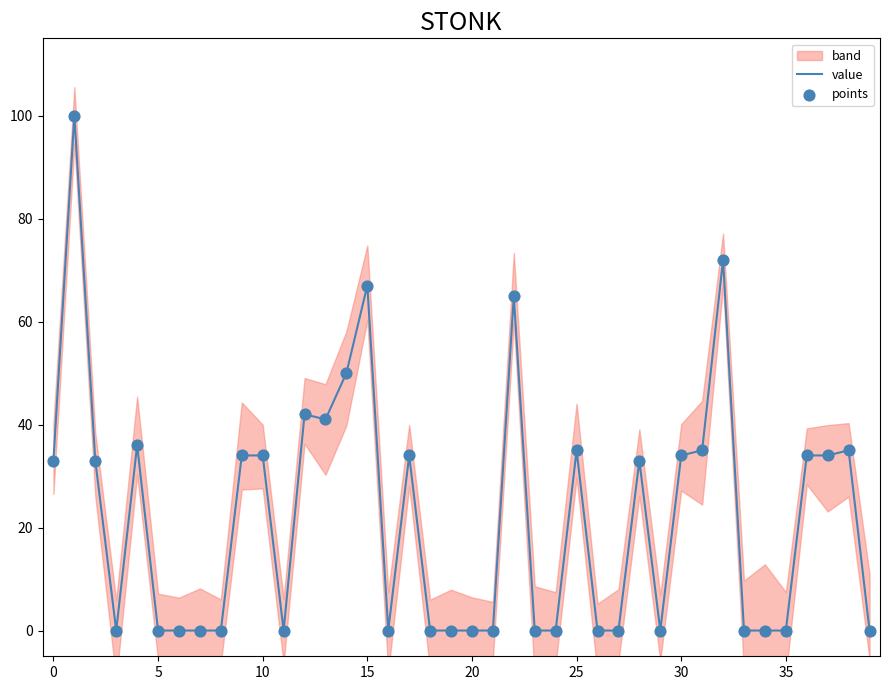

Which series reaches the maximum Y coordinate?

value